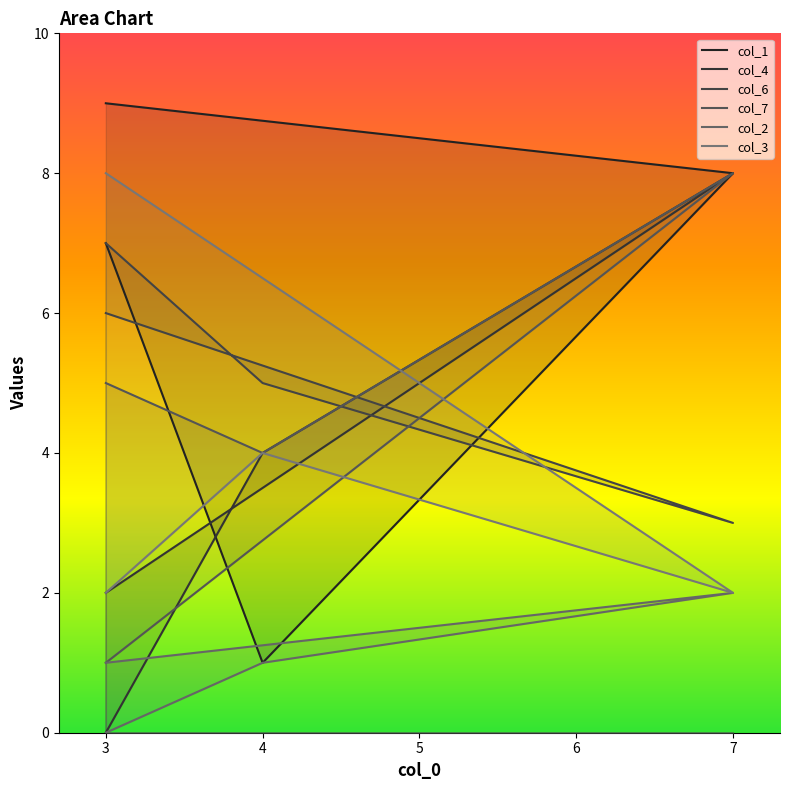

At which category does col_1 reach its first local valley?

4